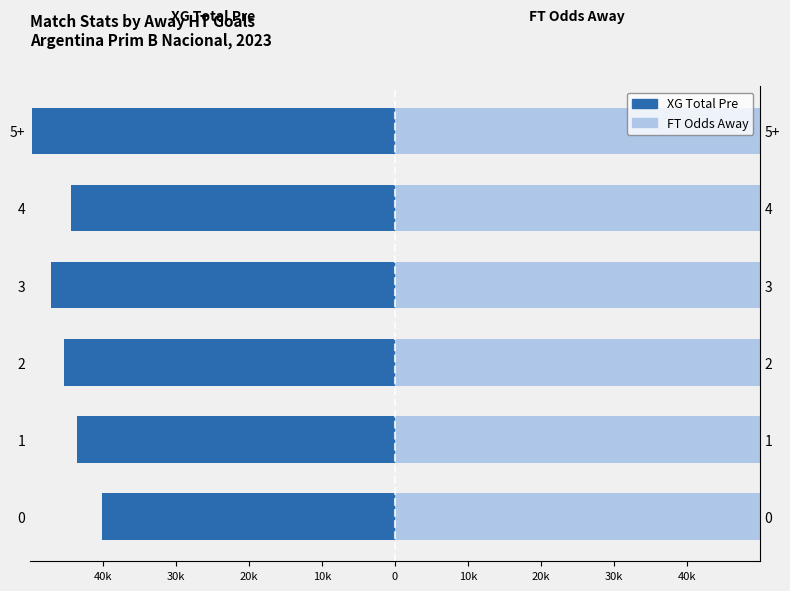

Between 0 and 40k, which is larger?

40k